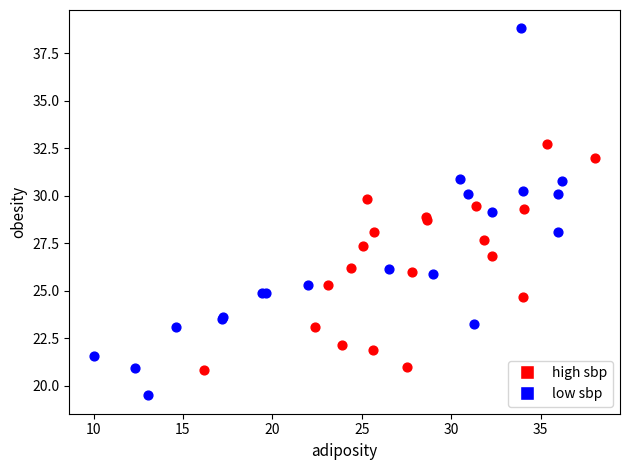

What are all the series names shown in the legend?

high sbp, low sbp